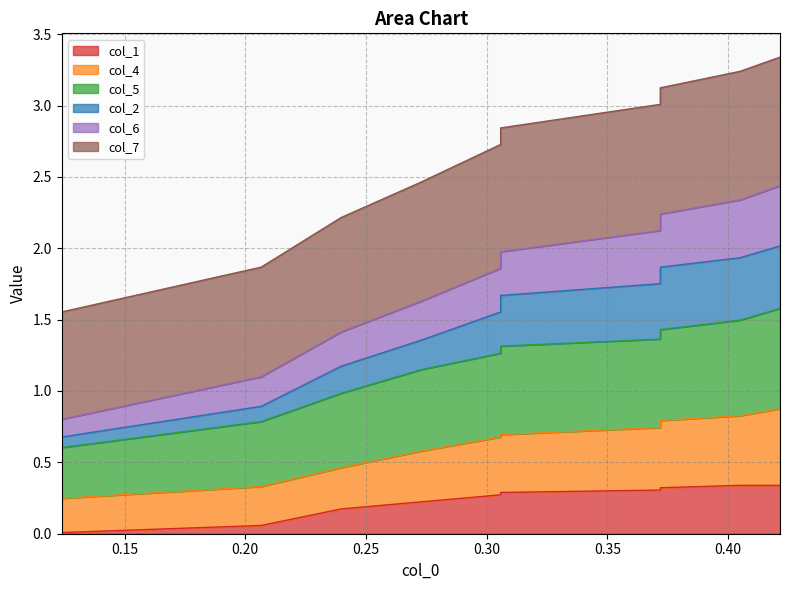

How many lines are shown in the chart?

6